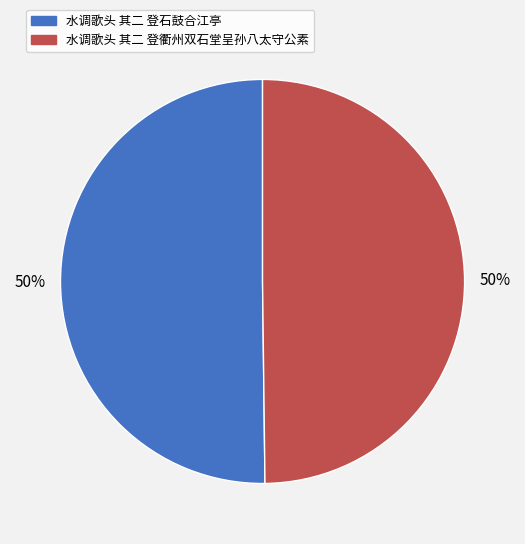

To the nearest percent, what portion does 水调歌头 其二 登石鼓合江亭 represent?

50%